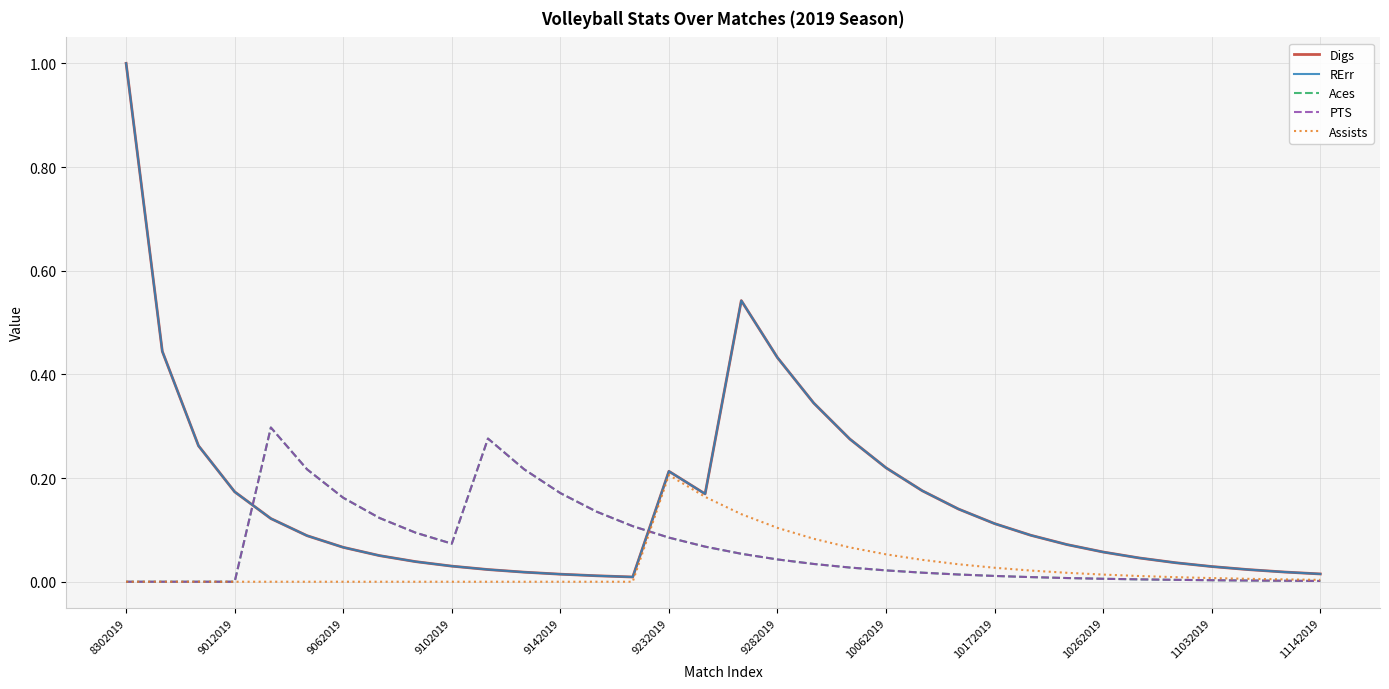

Does the chart display data point markers on the line(s)?

No